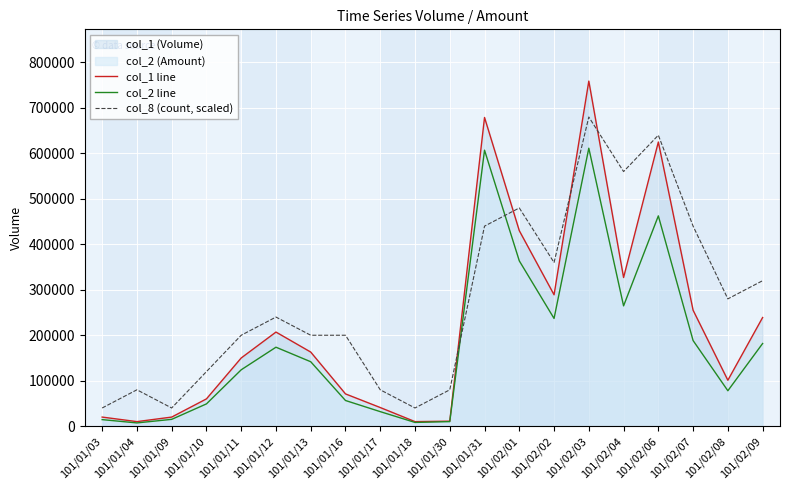

How many interior local valleys does the col_1 line series have?

5